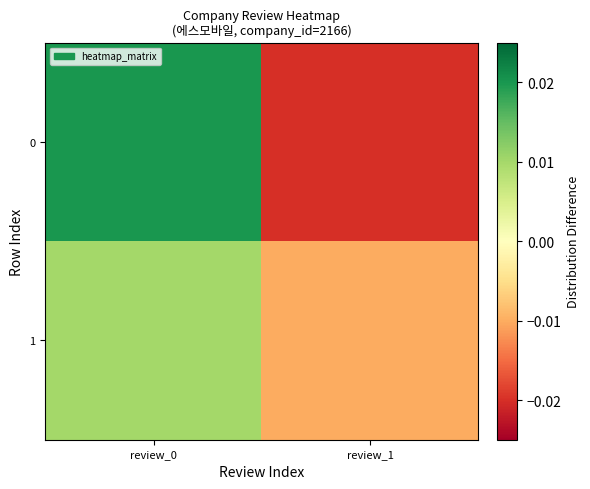

Which has a higher value, review_0 or review_1?

review_0